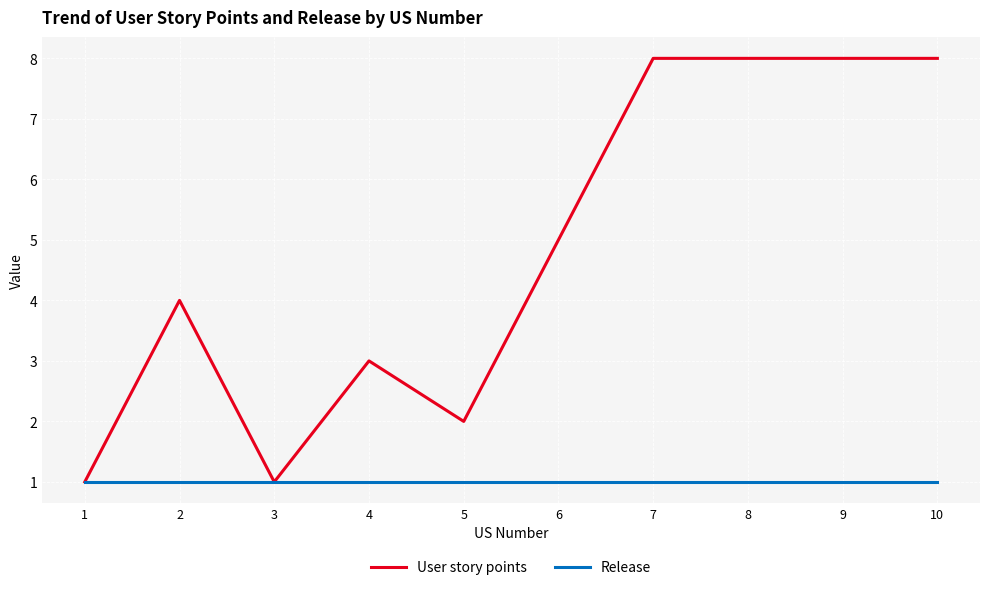

Rank the series by their average value, from highest to lowest.

User story points, Release